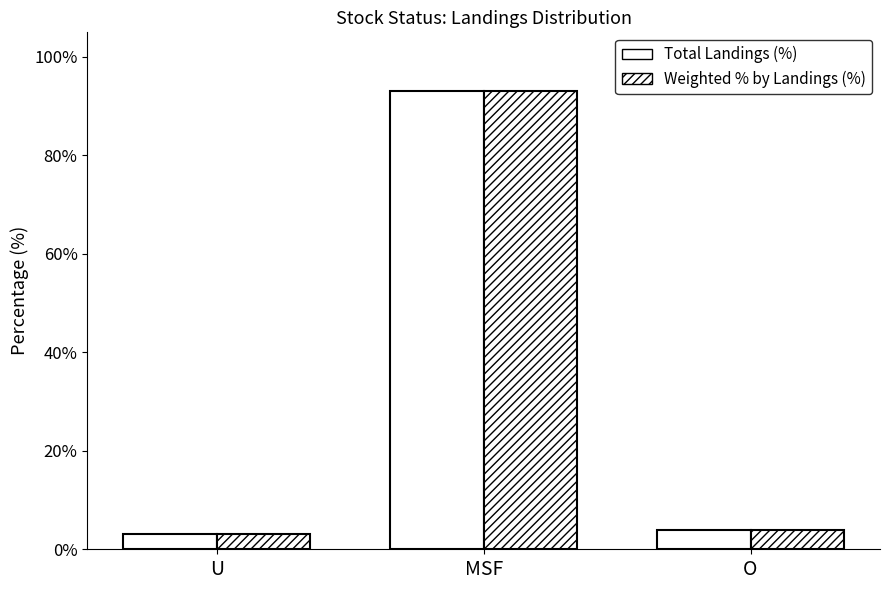

How many groups of bars are there?

3